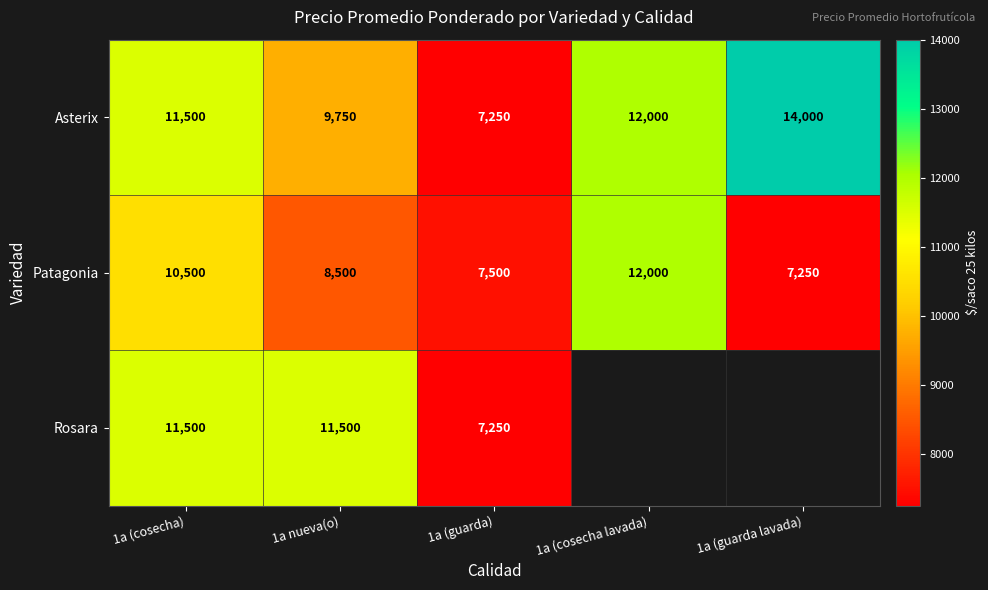

What is the sum of all Patagonia values?

45750